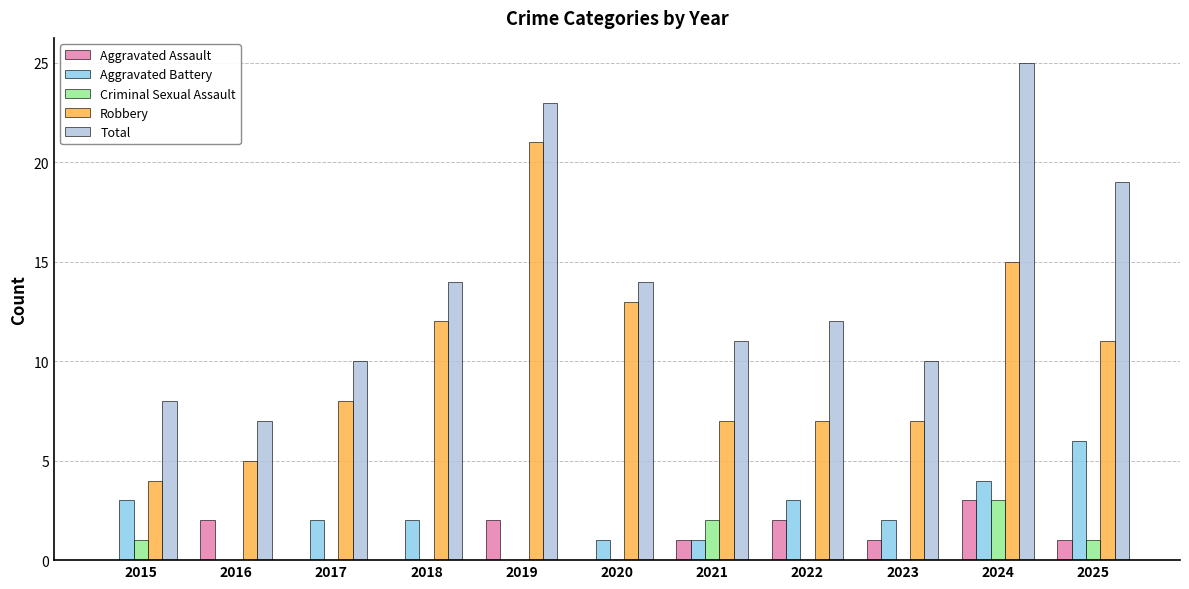

What is the total value across all series at 2015?

16